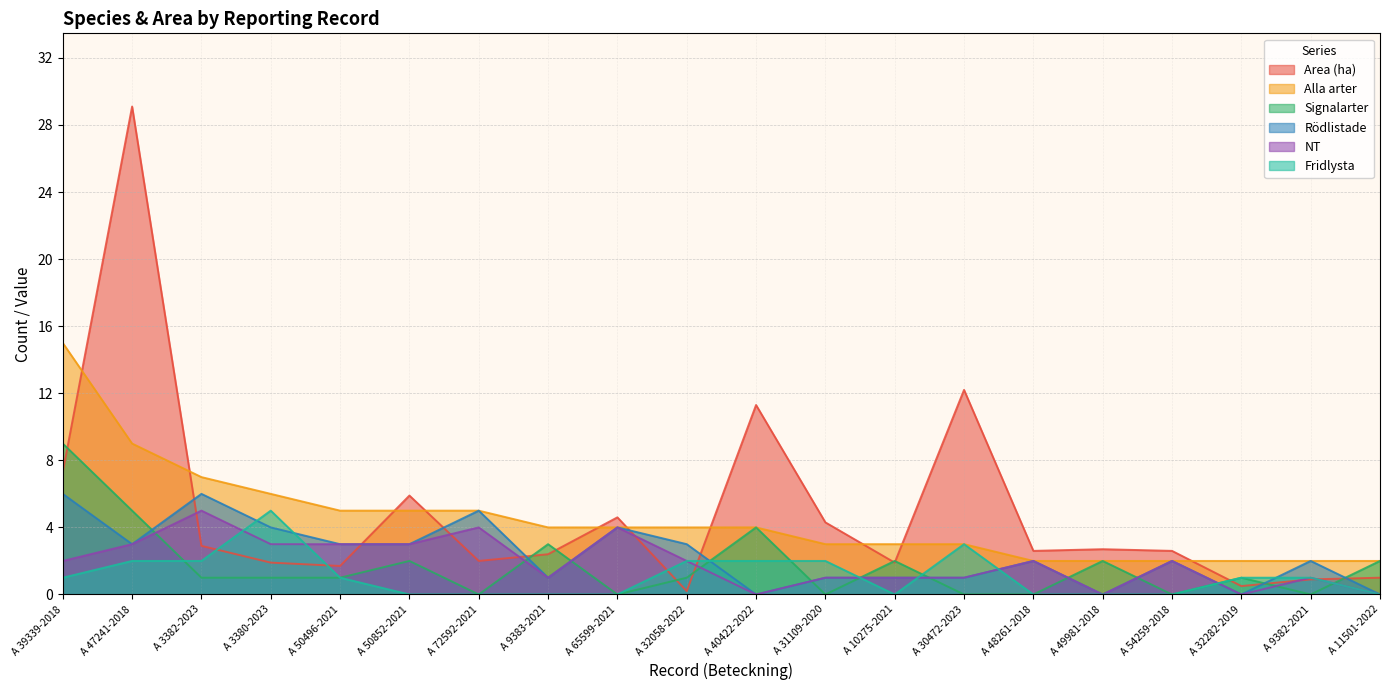

Does the chart have visible grid lines?

Yes